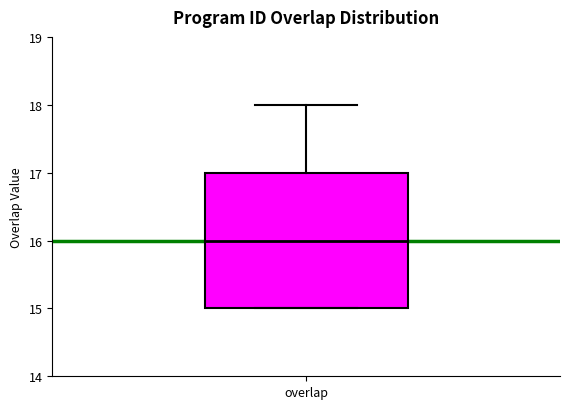

Where is the lower edge of the box for overlap on the y-axis? The values are not printed on the chart, so give them approximately, as read against the axis.

15